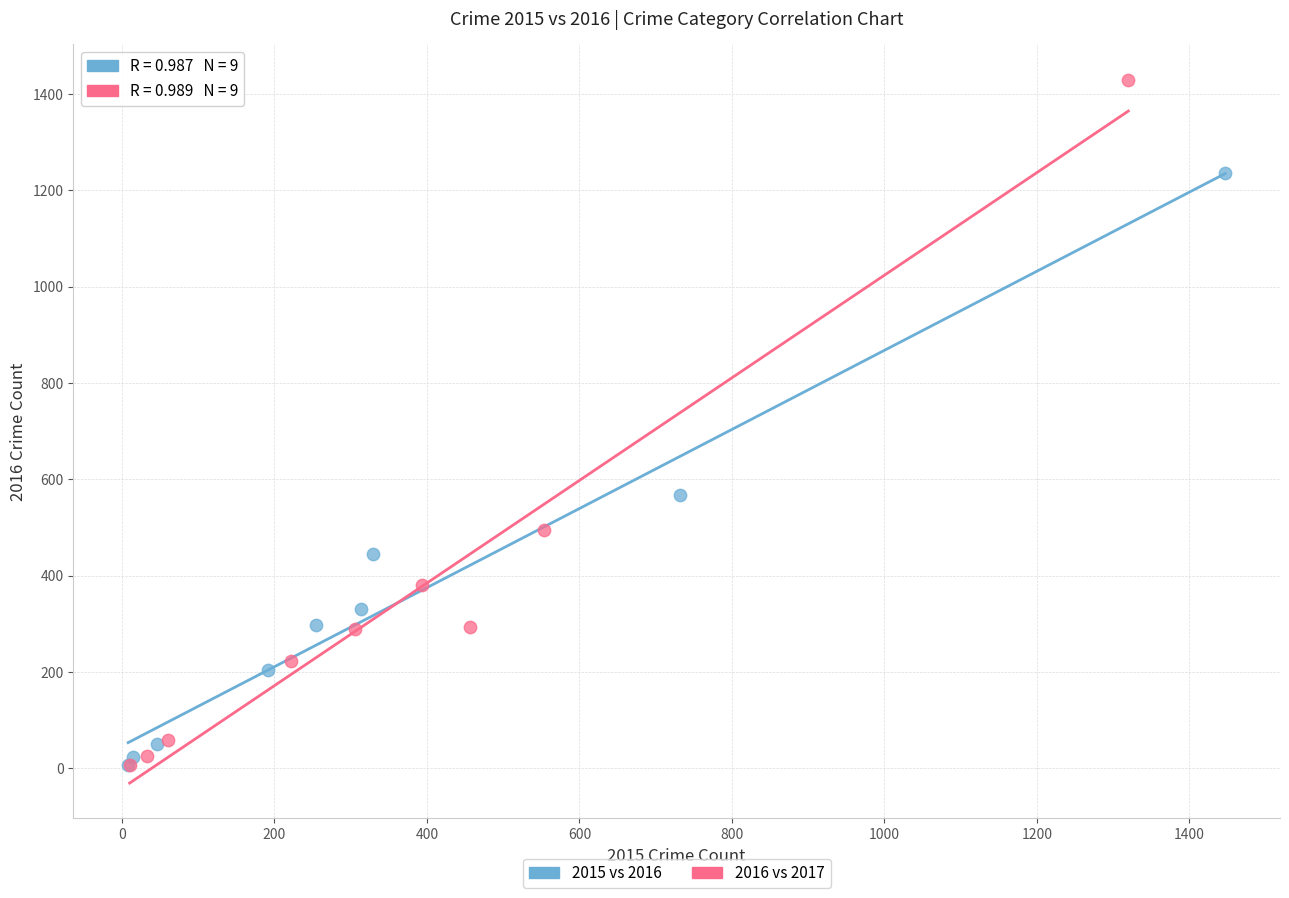

What are all the series names shown in the legend?

2015 vs 2016, 2016 vs 2017